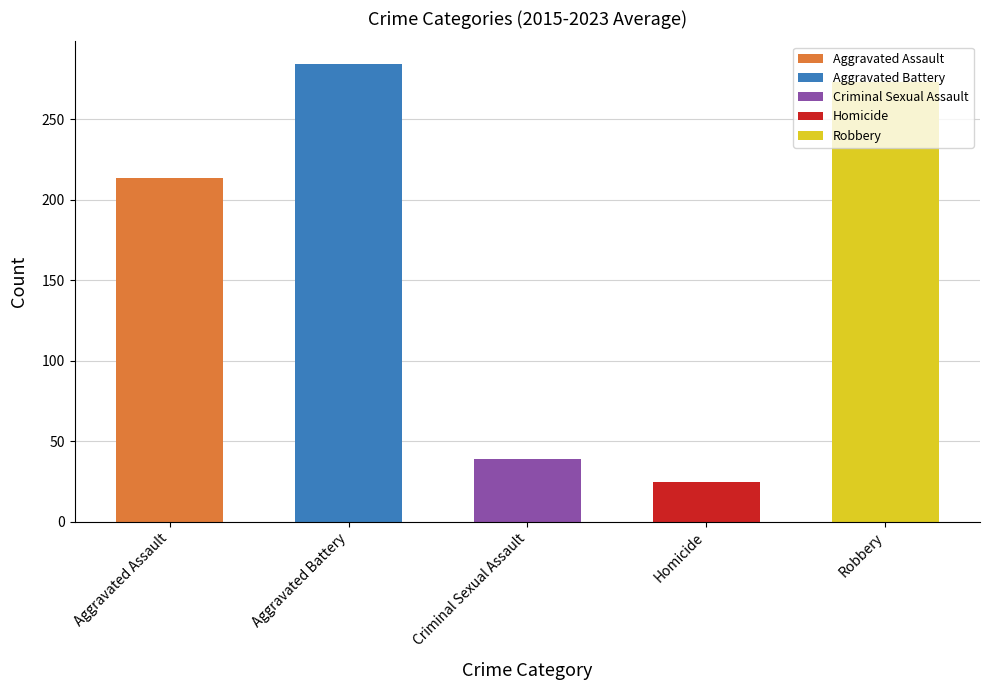

Between Aggravated Battery and Aggravated Assault, which is larger?

Aggravated Battery